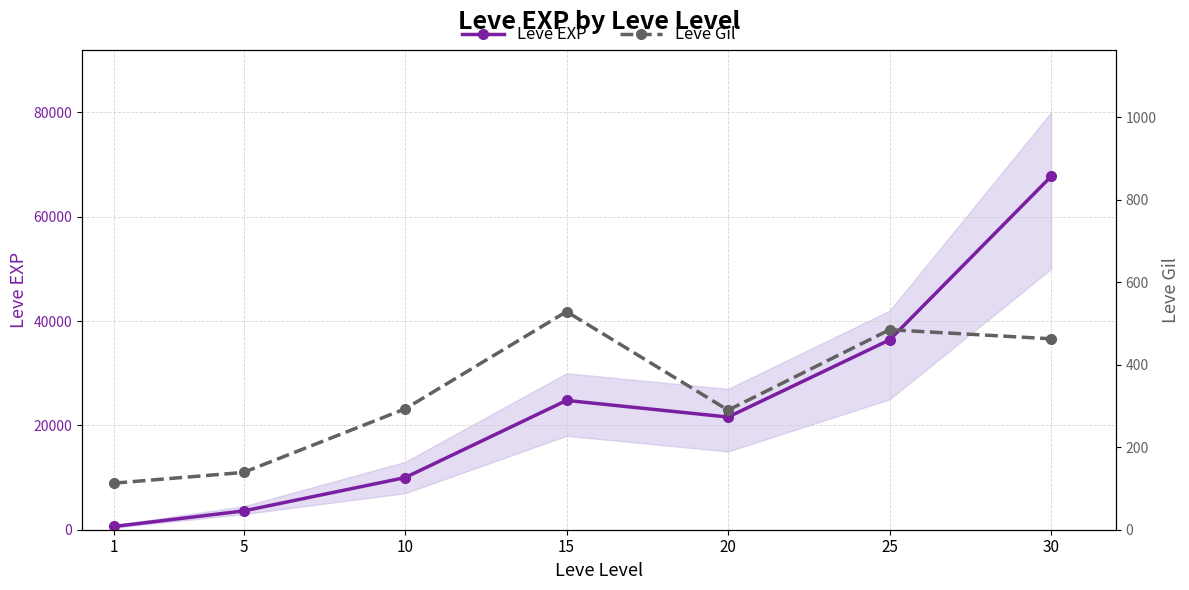

Reading right to left, extract all data points from this chart.

Leve EXP: 67730	36390	21600	24790	9990	3600	630
Leve Gil: 463	485	290	529	293	139	113